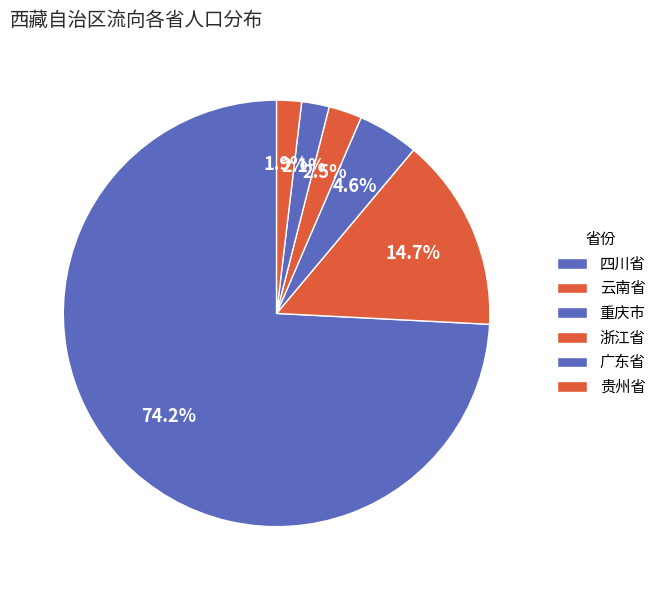

How many segments does this pie chart have?

6